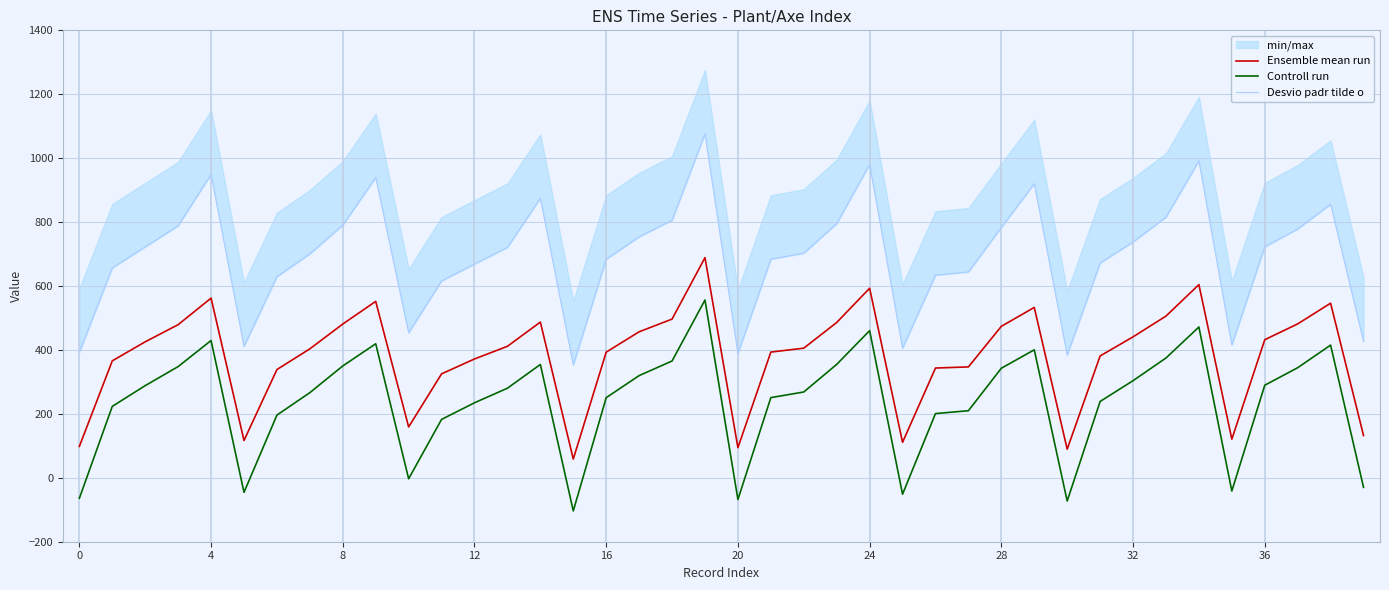

How many data points in Ensemble mean run are above 411?

20